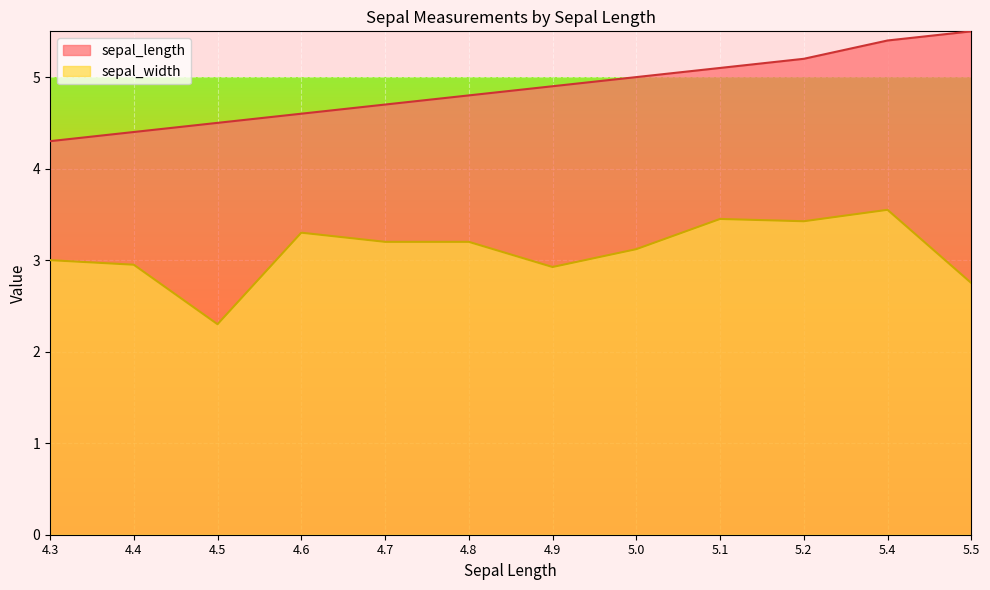

Which series has the largest total across all categories?

sepal_length